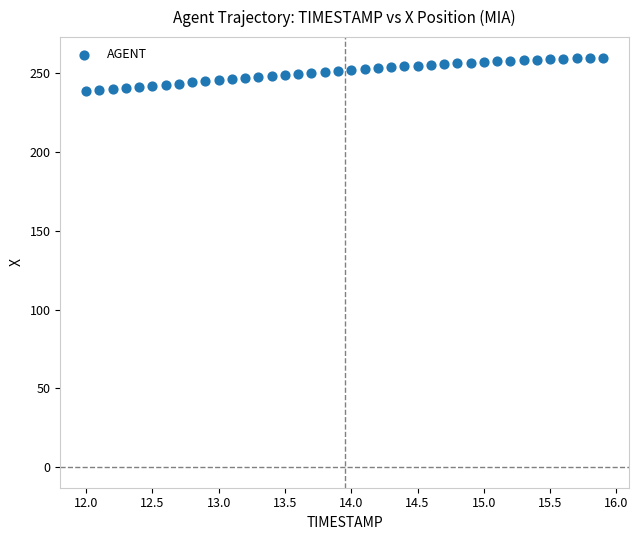

What is the range of Y values (max minus min)?

21.5